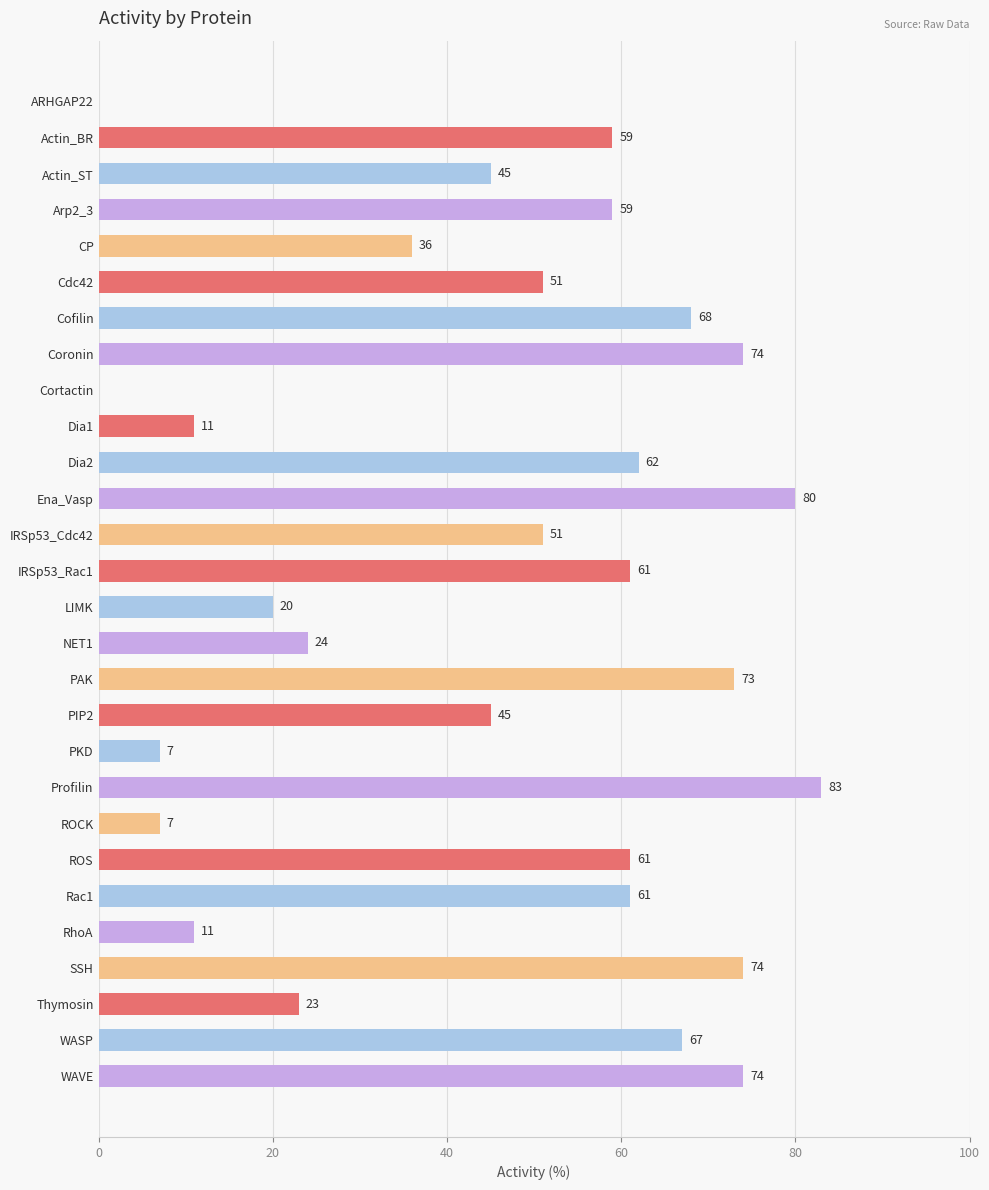

What is the greatest value displayed?

83